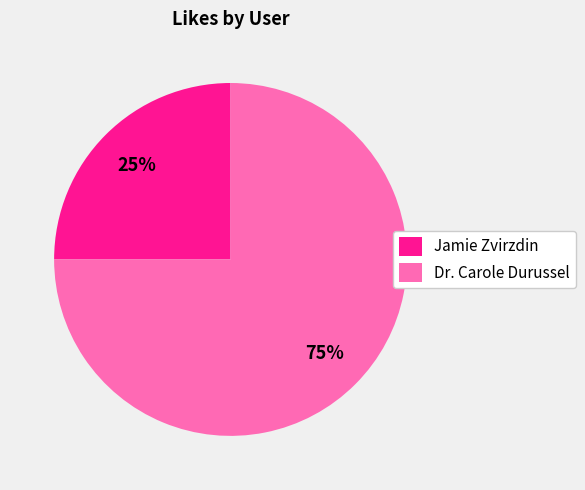

True or false: Jamie Zvirzdin accounts for 25% of the total.

True